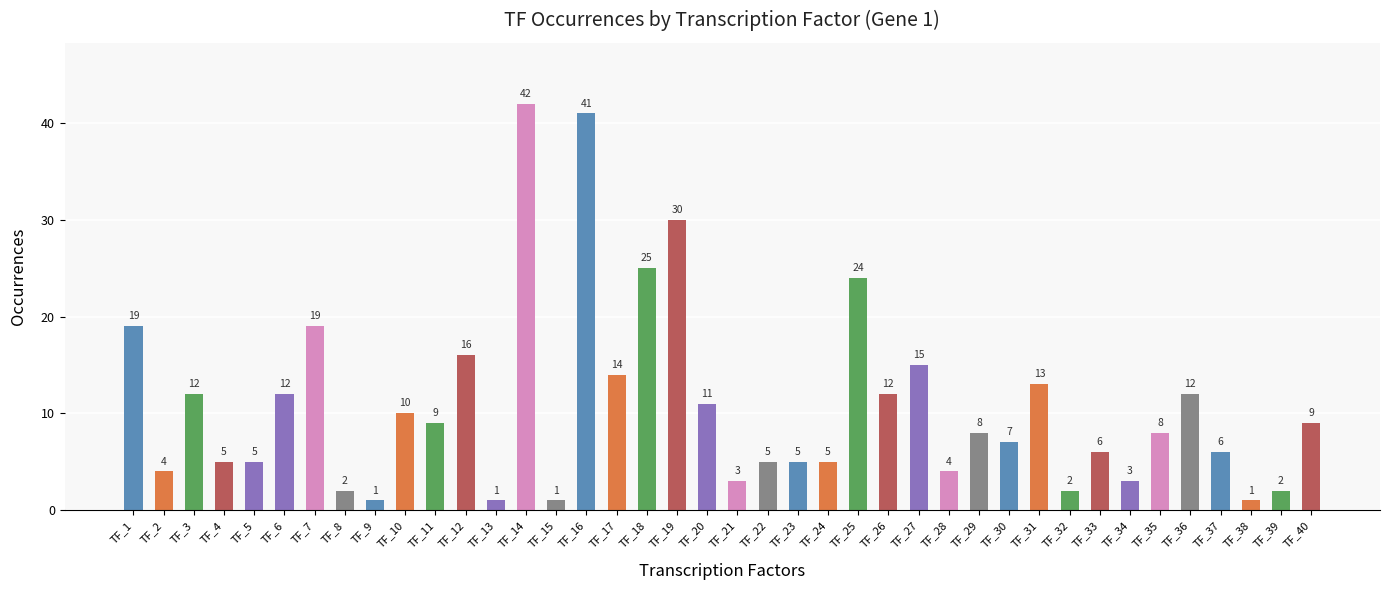

Read the value at TF_39.

2